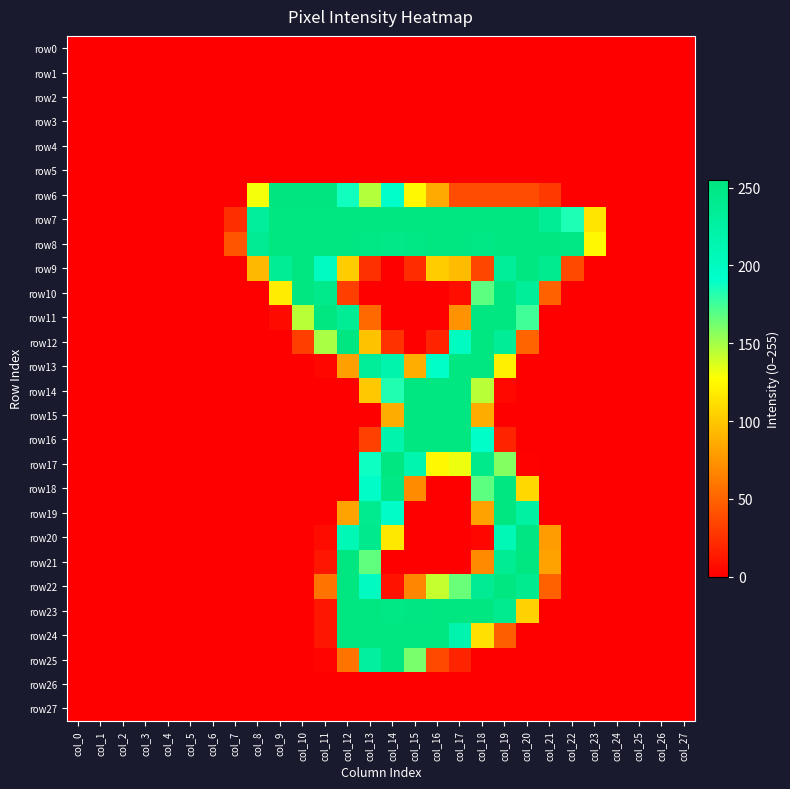

Reading right to left, what are all the values shown in this chart?

row0: col_27=0	col_26=0	col_25=0	col_24=0	col_23=0	col_22=0	col_21=0	col_20=0	col_19=0	col_18=0	col_17=0	col_16=0	col_15=0	col_14=0	col_13=0	col_12=0	col_11=0	col_10=0	col_9=0	col_8=0	col_7=0	col_6=0	col_5=0	col_4=0	col_3=0	col_2=0	col_1=0	col_0=0
row1: col_27=0	col_26=0	col_25=0	col_24=0	col_23=0	col_22=0	col_21=0	col_20=0	col_19=0	col_18=0	col_17=0	col_16=0	col_15=0	col_14=0	col_13=0	col_12=0	col_11=0	col_10=0	col_9=0	col_8=0	col_7=0	col_6=0	col_5=0	col_4=0	col_3=0	col_2=0	col_1=0	col_0=0
row2: col_27=0	col_26=0	col_25=0	col_24=0	col_23=0	col_22=0	col_21=0	col_20=0	col_19=0	col_18=0	col_17=0	col_16=0	col_15=0	col_14=0	col_13=0	col_12=0	col_11=0	col_10=0	col_9=0	col_8=0	col_7=0	col_6=0	col_5=0	col_4=0	col_3=0	col_2=0	col_1=0	col_0=0
row3: col_27=0	col_26=0	col_25=0	col_24=0	col_23=0	col_22=0	col_21=0	col_20=0	col_19=0	col_18=0	col_17=0	col_16=0	col_15=0	col_14=0	col_13=0	col_12=0	col_11=0	col_10=0	col_9=0	col_8=0	col_7=0	col_6=0	col_5=0	col_4=0	col_3=0	col_2=0	col_1=0	col_0=0
row4: col_27=0	col_26=0	col_25=0	col_24=0	col_23=0	col_22=0	col_21=0	col_20=0	col_19=0	col_18=0	col_17=0	col_16=0	col_15=0	col_14=0	col_13=0	col_12=0	col_11=0	col_10=0	col_9=0	col_8=0	col_7=0	col_6=0	col_5=0	col_4=0	col_3=0	col_2=0	col_1=0	col_0=0
row5: col_27=0	col_26=0	col_25=0	col_24=0	col_23=0	col_22=0	col_21=0	col_20=0	col_19=0	col_18=0	col_17=0	col_16=0	col_15=0	col_14=0	col_13=0	col_12=0	col_11=0	col_10=0	col_9=0	col_8=0	col_7=0	col_6=0	col_5=0	col_4=0	col_3=0	col_2=0	col_1=0	col_0=0
row6: col_27=0	col_26=0	col_25=0	col_24=0	col_23=0	col_22=0	col_21=29	col_20=38	col_19=38	col_18=38	col_17=38	col_16=85	col_15=124	col_14=192	col_13=146	col_12=187	col_11=255	col_10=255	col_9=254	col_8=130	col_7=0	col_6=0	col_5=0	col_4=0	col_3=0	col_2=0	col_1=0	col_0=0
row7: col_27=0	col_26=0	col_25=0	col_24=0	col_23=115	col_22=184	col_21=236	col_20=253	col_19=253	col_18=253	col_17=253	col_16=253	col_15=253	col_14=253	col_13=253	col_12=253	col_11=253	col_10=253	col_9=253	col_8=231	col_7=23	col_6=0	col_5=0	col_4=0	col_3=0	col_2=0	col_1=0	col_0=0
row8: col_27=0	col_26=0	col_25=0	col_24=0	col_23=124	col_22=249	col_21=253	col_20=253	col_19=253	col_18=249	col_17=253	col_16=253	col_15=249	col_14=248	col_13=249	col_12=253	col_11=253	col_10=253	col_9=253	col_8=239	col_7=42	col_6=0	col_5=0	col_4=0	col_3=0	col_2=0	col_1=0	col_0=0
row9: col_27=0	col_26=0	col_25=0	col_24=0	col_23=0	col_22=36	col_21=242	col_20=253	col_19=233	col_18=35	col_17=94	col_16=102	col_15=22	col_14=0	col_13=24	col_12=102	col_11=201	col_10=253	col_9=236	col_8=92	col_7=0	col_6=0	col_5=0	col_4=0	col_3=0	col_2=0	col_1=0	col_0=0
row10: col_27=0	col_26=0	col_25=0	col_24=0	col_23=0	col_22=0	col_21=48	col_20=233	col_19=253	col_18=168	col_17=7	col_16=0	col_15=0	col_14=0	col_13=0	col_12=31	col_11=246	col_10=253	col_9=118	col_8=0	col_7=0	col_6=0	col_5=0	col_4=0	col_3=0	col_2=0	col_1=0	col_0=0
row11: col_27=0	col_26=0	col_25=0	col_24=0	col_23=0	col_22=0	col_21=0	col_20=175	col_19=253	col_18=253	col_17=73	col_16=0	col_15=0	col_14=0	col_13=53	col_12=237	col_11=253	col_10=145	col_9=5	col_8=0	col_7=0	col_6=0	col_5=0	col_4=0	col_3=0	col_2=0	col_1=0	col_0=0
row12: col_27=0	col_26=0	col_25=0	col_24=0	col_23=0	col_22=0	col_21=0	col_20=50	col_19=235	col_18=253	col_17=200	col_16=18	col_15=0	col_14=25	col_13=97	col_12=253	col_11=149	col_10=31	col_9=0	col_8=0	col_7=0	col_6=0	col_5=0	col_4=0	col_3=0	col_2=0	col_1=0	col_0=0
row13: col_27=0	col_26=0	col_25=0	col_24=0	col_23=0	col_22=0	col_21=0	col_20=0	col_19=120	col_18=253	col_17=253	col_16=193	col_15=87	col_14=218	col_13=233	col_12=80	col_11=3	col_10=0	col_9=0	col_8=0	col_7=0	col_6=0	col_5=0	col_4=0	col_3=0	col_2=0	col_1=0	col_0=0
row14: col_27=0	col_26=0	col_25=0	col_24=0	col_23=0	col_22=0	col_21=0	col_20=0	col_19=4	col_18=145	col_17=253	col_16=253	col_15=253	col_14=183	col_13=100	col_12=0	col_11=0	col_10=0	col_9=0	col_8=0	col_7=0	col_6=0	col_5=0	col_4=0	col_3=0	col_2=0	col_1=0	col_0=0
row15: col_27=0	col_26=0	col_25=0	col_24=0	col_23=0	col_22=0	col_21=0	col_20=0	col_19=0	col_18=86	col_17=253	col_16=253	col_15=253	col_14=86	col_13=0	col_12=0	col_11=0	col_10=0	col_9=0	col_8=0	col_7=0	col_6=0	col_5=0	col_4=0	col_3=0	col_2=0	col_1=0	col_0=0
row16: col_27=0	col_26=0	col_25=0	col_24=0	col_23=0	col_22=0	col_21=0	col_20=0	col_19=18	col_18=193	col_17=253	col_16=253	col_15=253	col_14=218	col_13=32	col_12=0	col_11=0	col_10=0	col_9=0	col_8=0	col_7=0	col_6=0	col_5=0	col_4=0	col_3=0	col_2=0	col_1=0	col_0=0
row17: col_27=0	col_26=0	col_25=0	col_24=0	col_23=0	col_22=0	col_21=0	col_20=1	col_19=158	col_18=246	col_17=132	col_16=124	col_15=216	col_14=253	col_13=188	col_12=0	col_11=0	col_10=0	col_9=0	col_8=0	col_7=0	col_6=0	col_5=0	col_4=0	col_3=0	col_2=0	col_1=0	col_0=0
row18: col_27=0	col_26=0	col_25=0	col_24=0	col_23=0	col_22=0	col_21=0	col_20=108	col_19=253	col_18=168	col_17=0	col_16=0	col_15=70	col_14=250	col_13=195	col_12=0	col_11=0	col_10=0	col_9=0	col_8=0	col_7=0	col_6=0	col_5=0	col_4=0	col_3=0	col_2=0	col_1=0	col_0=0
row19: col_27=0	col_26=0	col_25=0	col_24=0	col_23=0	col_22=0	col_21=0	col_20=226	col_19=253	col_18=81	col_17=0	col_16=0	col_15=0	col_14=195	col_13=242	col_12=82	col_11=0	col_10=0	col_9=0	col_8=0	col_7=0	col_6=0	col_5=0	col_4=0	col_3=0	col_2=0	col_1=0	col_0=0
row20: col_27=0	col_26=0	col_25=0	col_24=0	col_23=0	col_22=0	col_21=78	col_20=252	col_19=208	col_18=3	col_17=0	col_16=0	col_15=0	col_14=116	col_13=244	col_12=208	col_11=6	col_10=0	col_9=0	col_8=0	col_7=0	col_6=0	col_5=0	col_4=0	col_3=0	col_2=0	col_1=0	col_0=0
row21: col_27=0	col_26=0	col_25=0	col_24=0	col_23=0	col_22=0	col_21=81	col_20=253	col_19=238	col_18=69	col_17=0	col_16=0	col_15=0	col_14=0	col_13=167	col_12=253	col_11=11	col_10=0	col_9=0	col_8=0	col_7=0	col_6=0	col_5=0	col_4=0	col_3=0	col_2=0	col_1=0	col_0=0
row22: col_27=0	col_26=0	col_25=0	col_24=0	col_23=0	col_22=0	col_21=48	col_20=242	col_19=253	col_18=239	col_17=165	col_16=142	col_15=67	col_14=9	col_13=202	col_12=253	col_11=58	col_10=0	col_9=0	col_8=0	col_7=0	col_6=0	col_5=0	col_4=0	col_3=0	col_2=0	col_1=0	col_0=0
row23: col_27=0	col_26=0	col_25=0	col_24=0	col_23=0	col_22=0	col_21=0	col_20=105	col_19=241	col_18=253	col_17=253	col_16=253	col_15=252	col_14=249	col_13=253	col_12=253	col_11=11	col_10=0	col_9=0	col_8=0	col_7=0	col_6=0	col_5=0	col_4=0	col_3=0	col_2=0	col_1=0	col_0=0
row24: col_27=0	col_26=0	col_25=0	col_24=0	col_23=0	col_22=0	col_21=0	col_20=0	col_19=47	col_18=112	col_17=217	col_16=253	col_15=253	col_14=253	col_13=253	col_12=253	col_11=11	col_10=0	col_9=0	col_8=0	col_7=0	col_6=0	col_5=0	col_4=0	col_3=0	col_2=0	col_1=0	col_0=0
row25: col_27=0	col_26=0	col_25=0	col_24=0	col_23=0	col_22=0	col_21=0	col_20=0	col_19=0	col_18=0	col_17=18	col_16=37	col_15=161	col_14=253	col_13=228	col_12=58	col_11=2	col_10=0	col_9=0	col_8=0	col_7=0	col_6=0	col_5=0	col_4=0	col_3=0	col_2=0	col_1=0	col_0=0
row26: col_27=0	col_26=0	col_25=0	col_24=0	col_23=0	col_22=0	col_21=0	col_20=0	col_19=0	col_18=0	col_17=0	col_16=0	col_15=0	col_14=0	col_13=0	col_12=0	col_11=0	col_10=0	col_9=0	col_8=0	col_7=0	col_6=0	col_5=0	col_4=0	col_3=0	col_2=0	col_1=0	col_0=0
row27: col_27=0	col_26=0	col_25=0	col_24=0	col_23=0	col_22=0	col_21=0	col_20=0	col_19=0	col_18=0	col_17=0	col_16=0	col_15=0	col_14=0	col_13=0	col_12=0	col_11=0	col_10=0	col_9=0	col_8=0	col_7=0	col_6=0	col_5=0	col_4=0	col_3=0	col_2=0	col_1=0	col_0=0